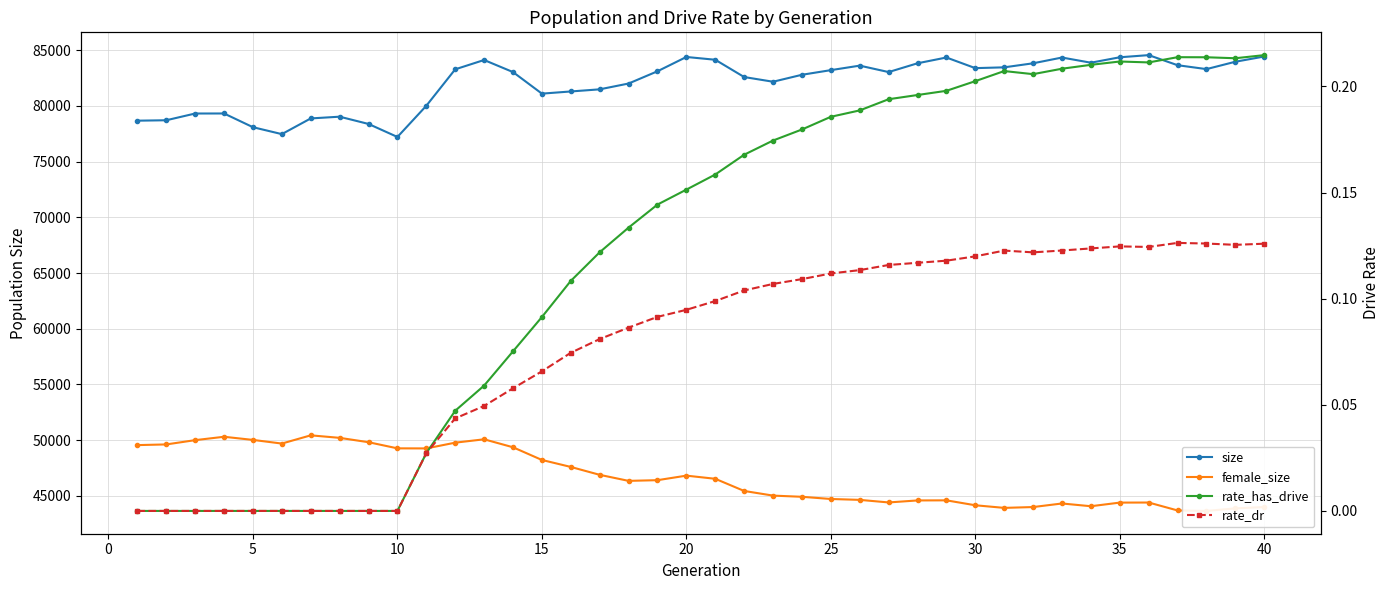

The value of rate_has_drive at 33 is 0.0. True or false?

False